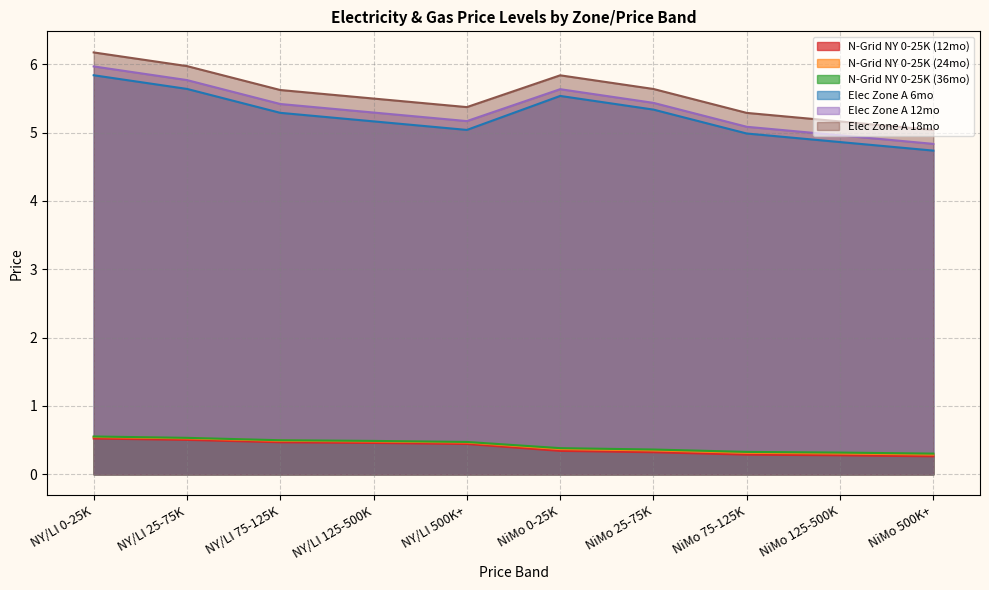

True or false: Elec Zone A 18mo and Elec Zone A 12mo cross at least once.

False